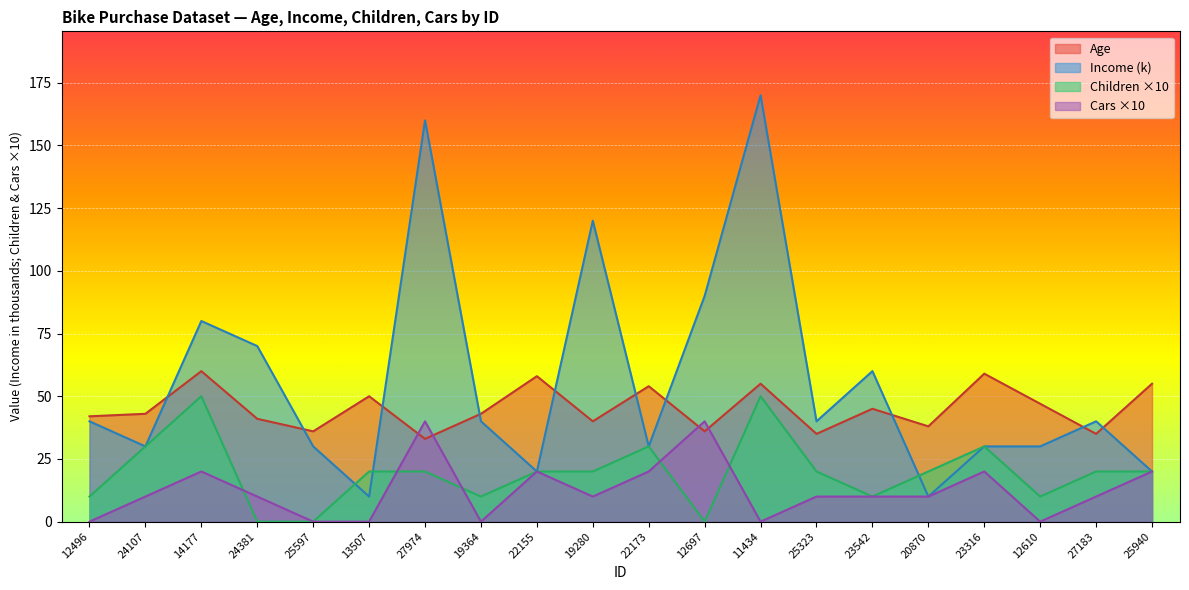

How many values in the Cars series are below 10?

6